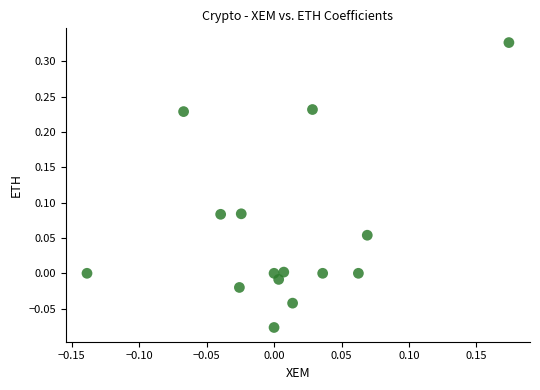

What is the range of Y values (max minus min)?

0.4